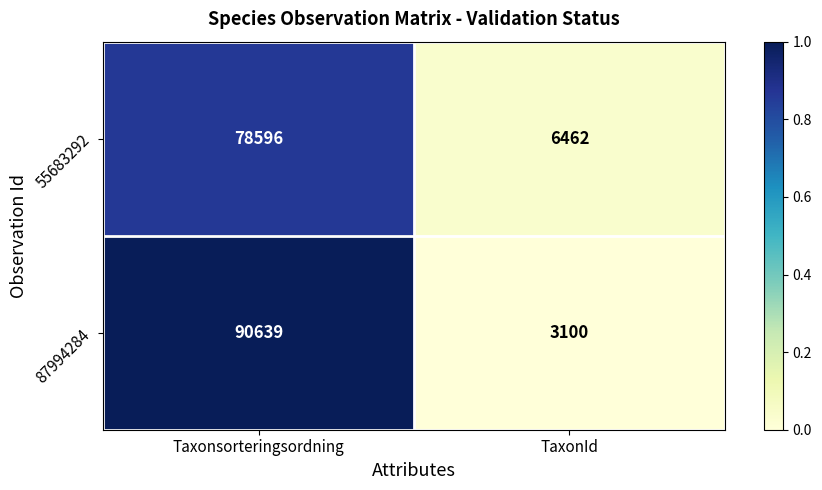

What is the average value of the 55683292 series?

42529